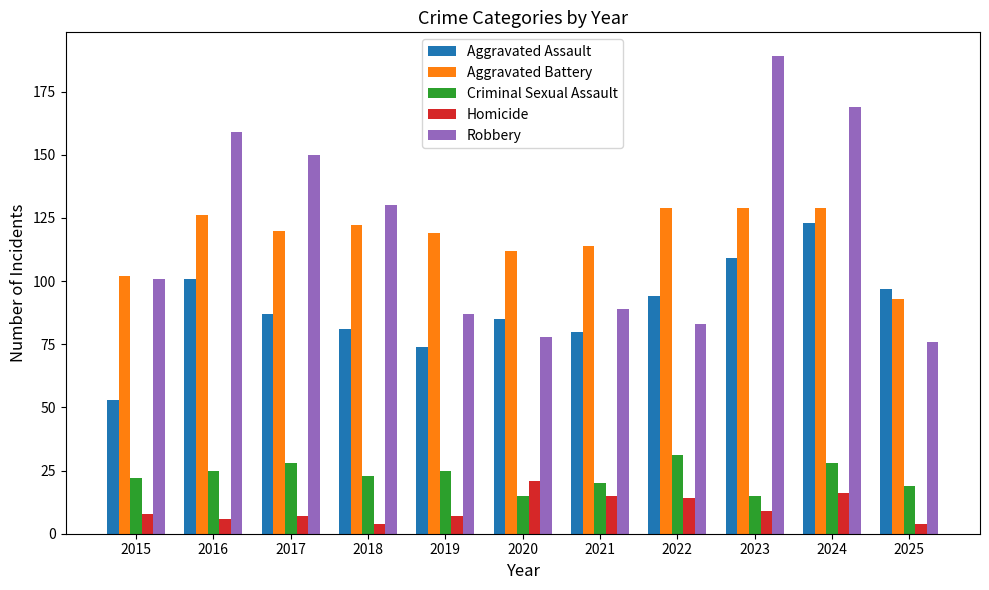

Rank the series at 2016 from lowest to highest value.

Homicide, Criminal Sexual Assault, Aggravated Assault, Aggravated Battery, Robbery